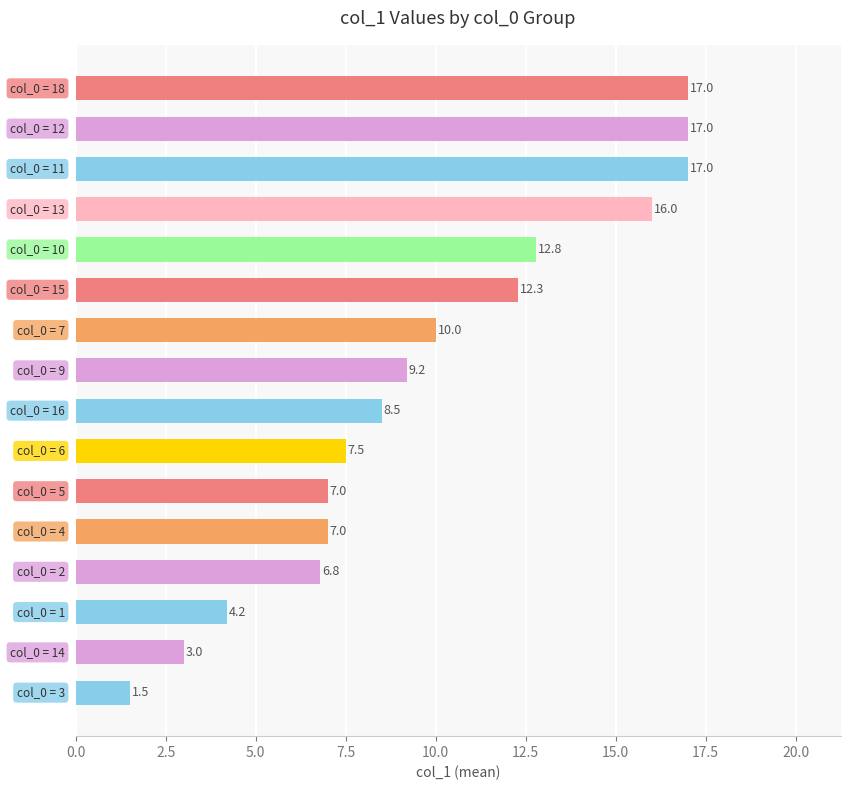

What is the difference between the maximum and minimum values?

15.5